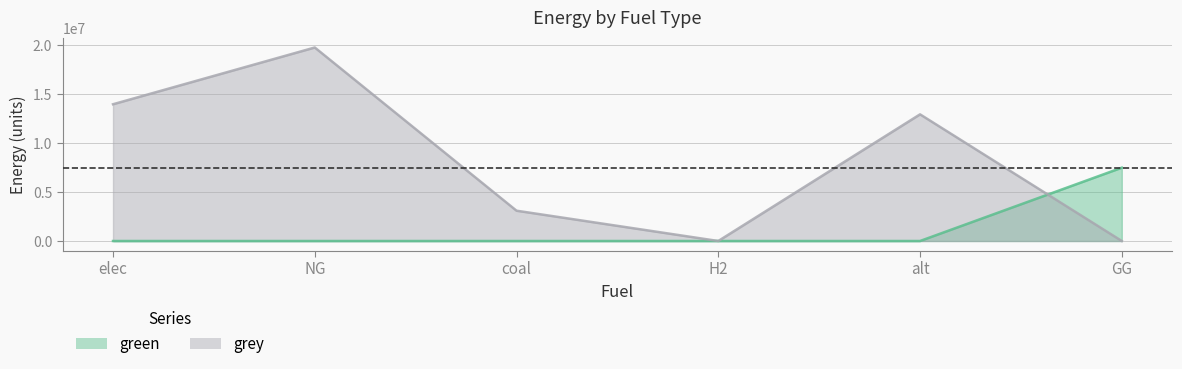

How many times do grey and green cross each other?

1